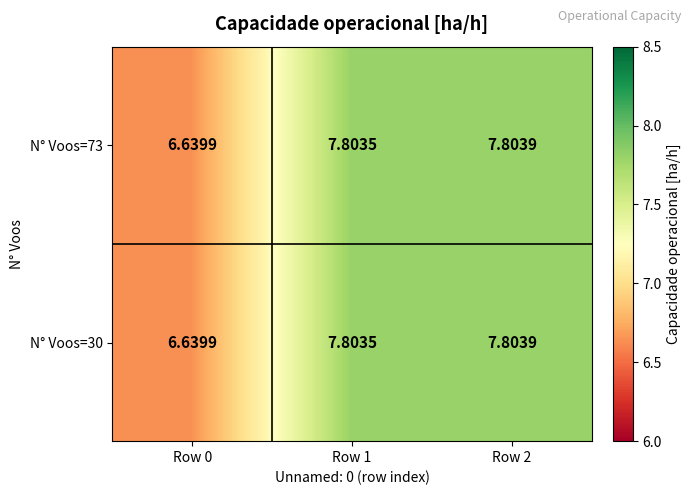

How many values in the N° Voos=30 series exceed 7?

2